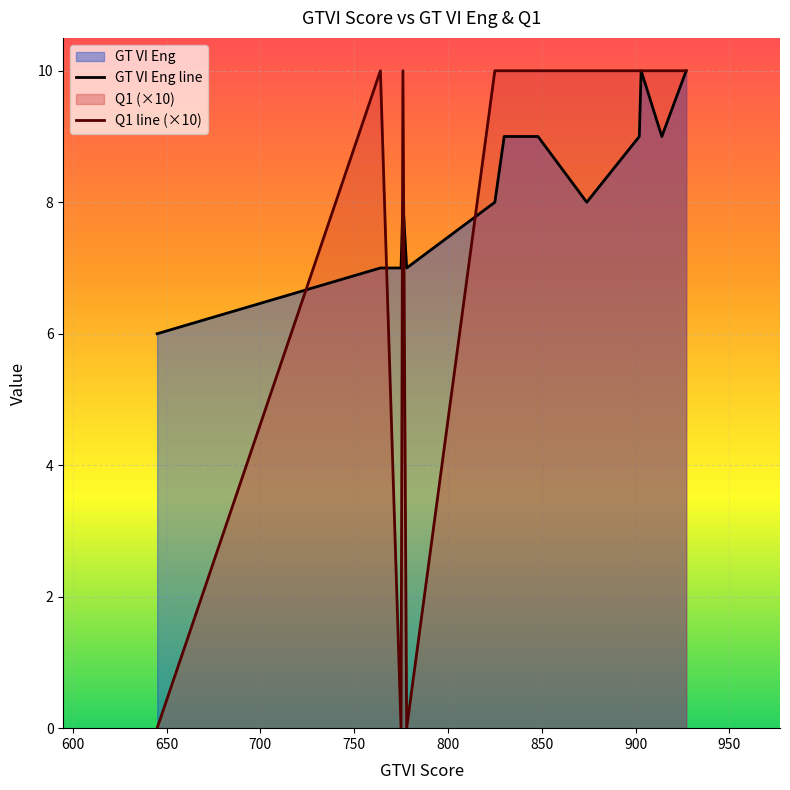

Which series has the widest spread of values?

Q1 line (×10)